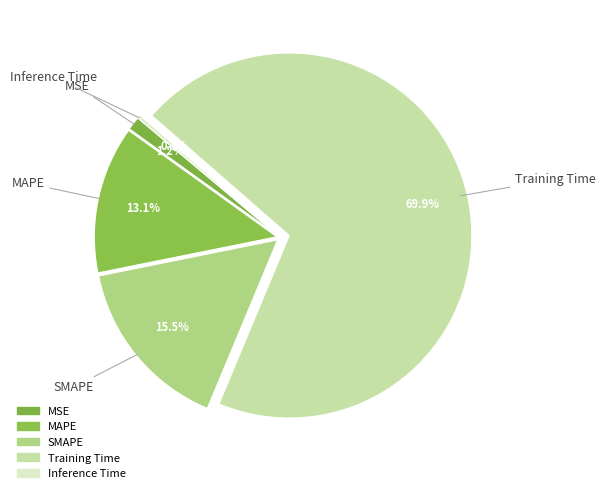

How many segments does this pie chart have?

5